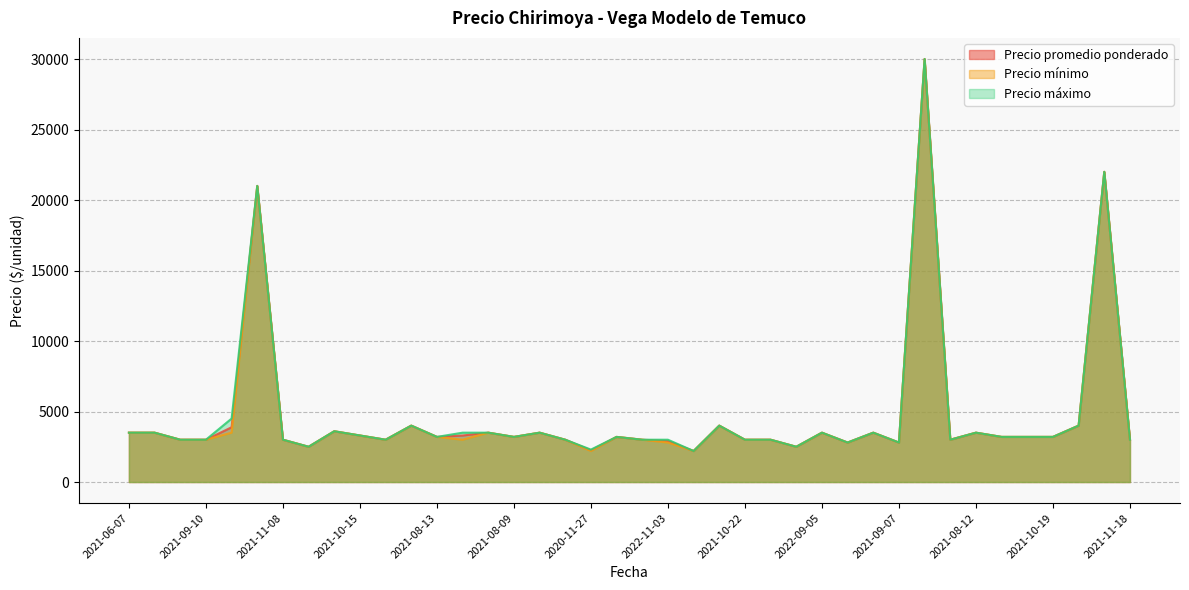

Where does the Precio mínimo series first go above 3200?

2021-06-07